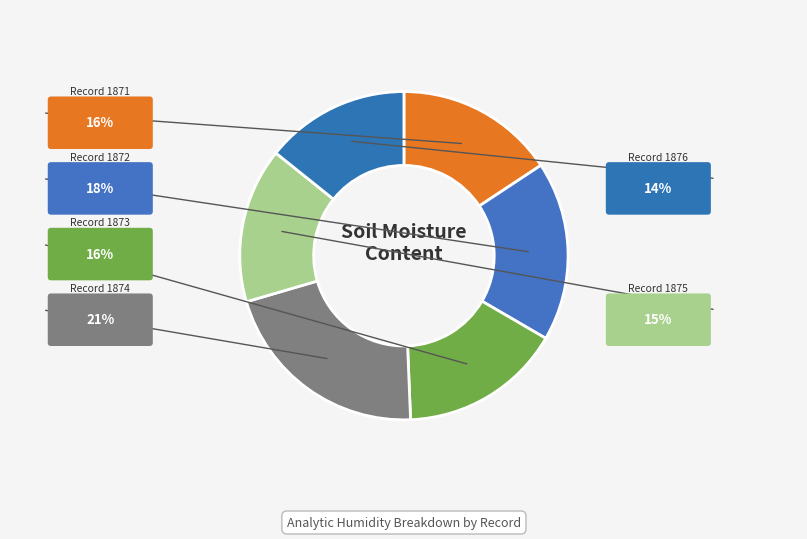

Count the number of slices in the pie.

6